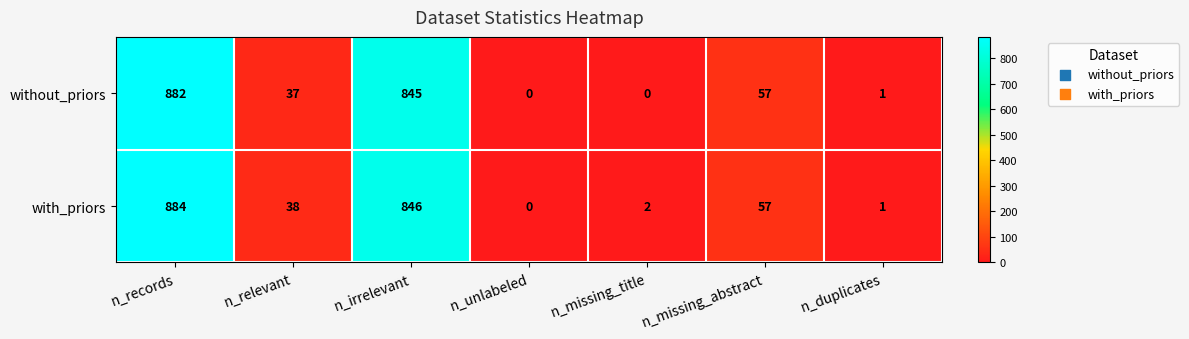

Is it true that without_priors equals 37 at n_relevant?

True